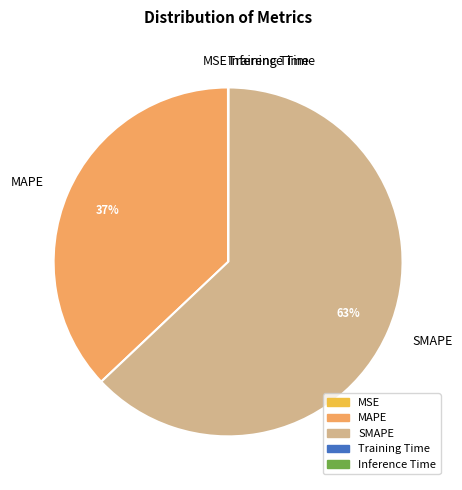

To the nearest percent, what is the average slice percentage?

20%